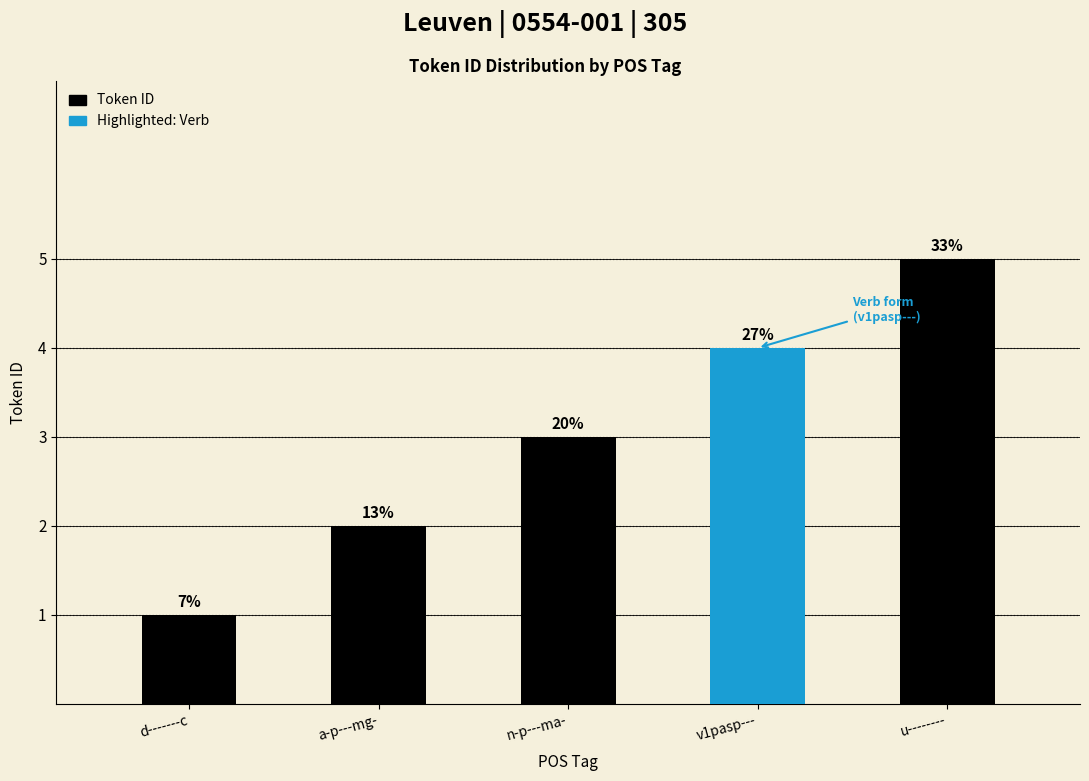

Rank the categories by value from highest to lowest.

u--------, v1pasp---, n-p---ma-, a-p---mg-, d-------c